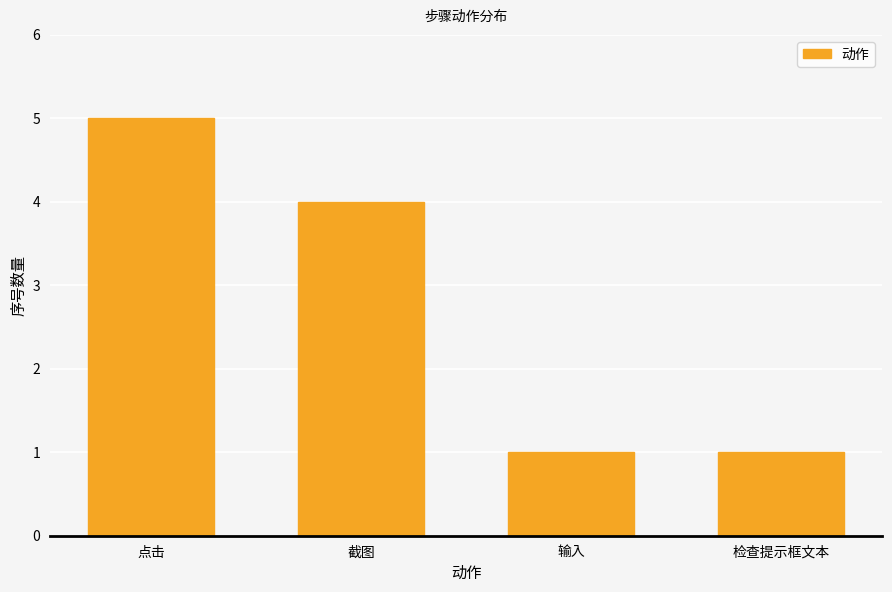

What is the average value?

3